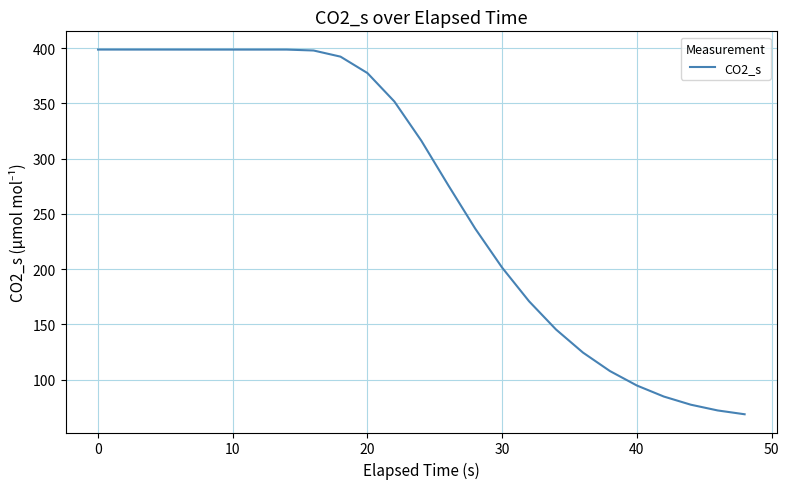

What is the greatest value displayed?

398.7